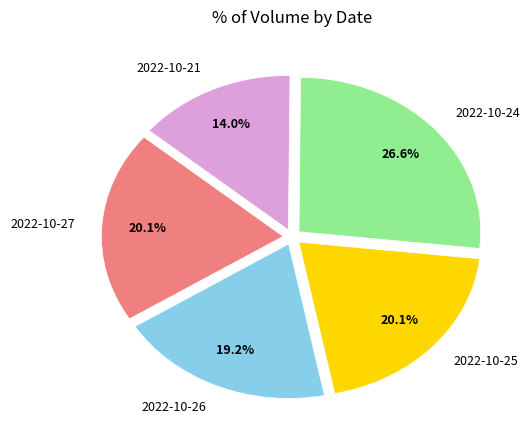

To the nearest percent, what portion does 2022-10-26 represent?

19%